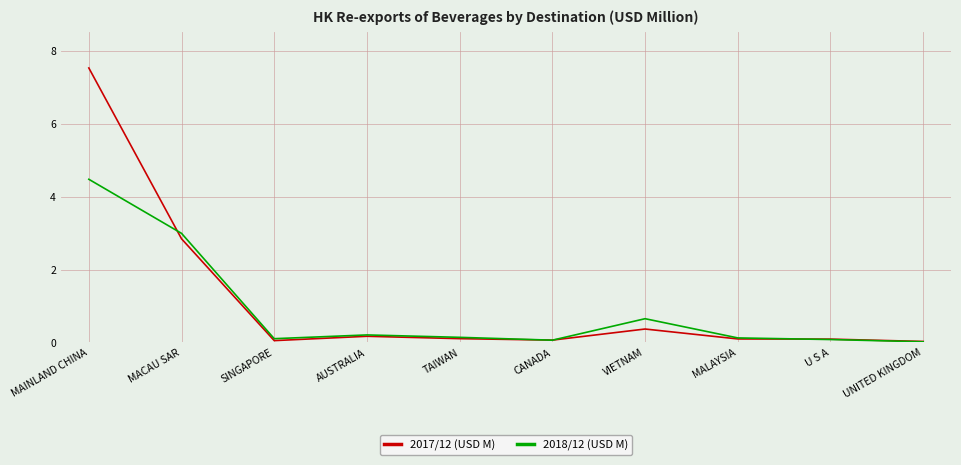

Which label corresponds to the largest value in the chart?

MAINLAND CHINA